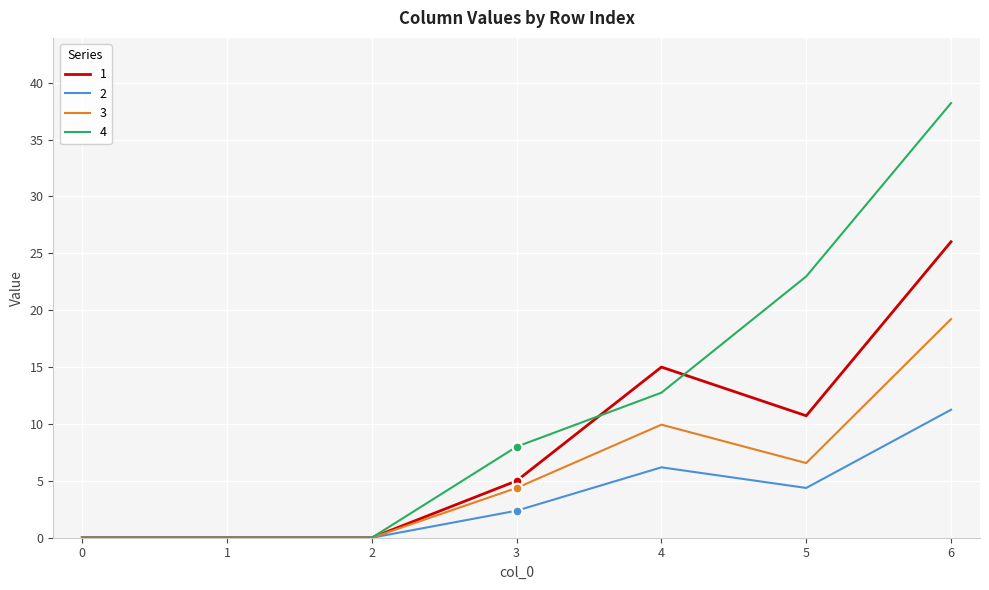

Is this an area chart (filled region under the line)?

No